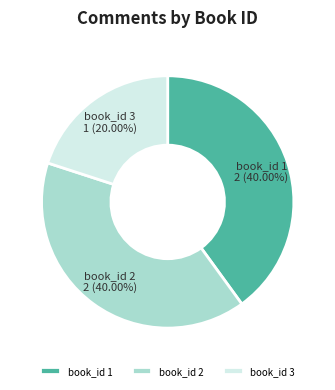

How many slices are in this pie chart?

3